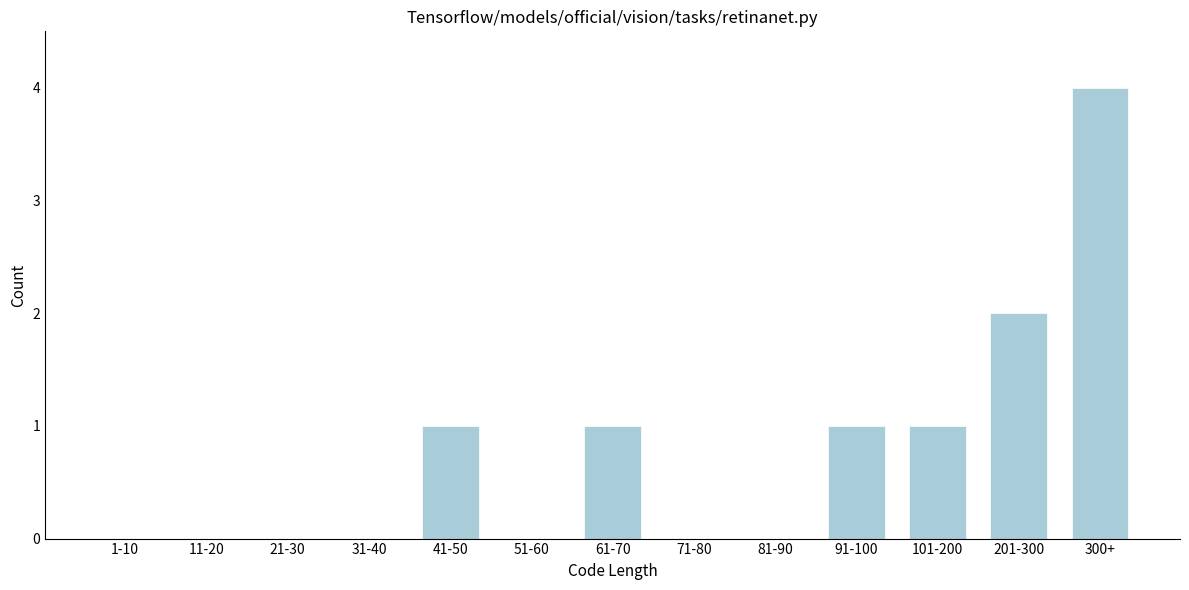

Reading left to right, list all the values displayed in this chart.

1-10=0	11-20=0	21-30=0	31-40=0	41-50=1	51-60=0	61-70=1	71-80=0	81-90=0	91-100=1	101-200=1	201-300=2	300+=4